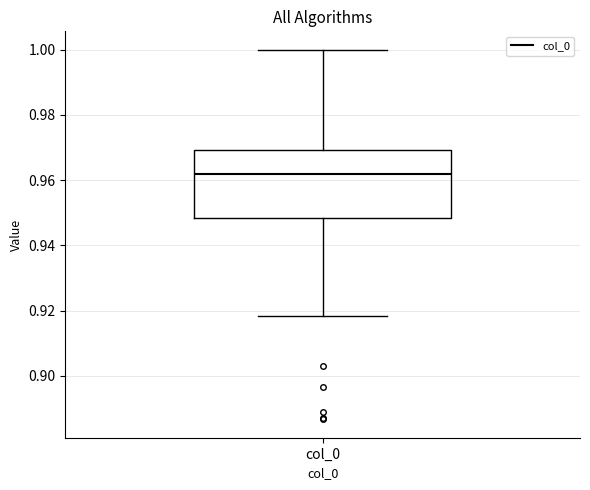

Transcribe this box plot: give where the median line is, the range the box spans, and where the two whiskers end, as read against the y-axis. The values are not printed on the chart, so give them approximately, as read against the axis.

median 0.962, box 0.948 to 0.970, whiskers 0.918 to 1.000